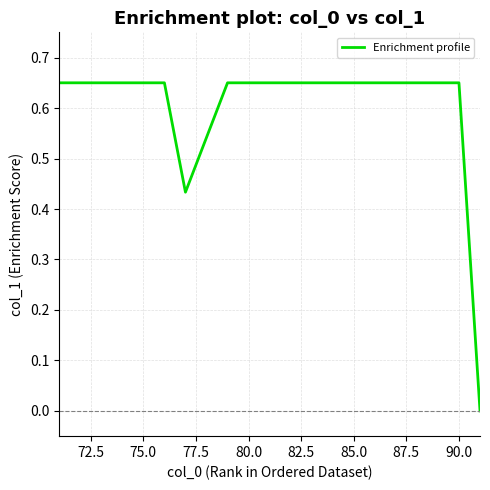

Is this an area chart (filled region under the line)?

No